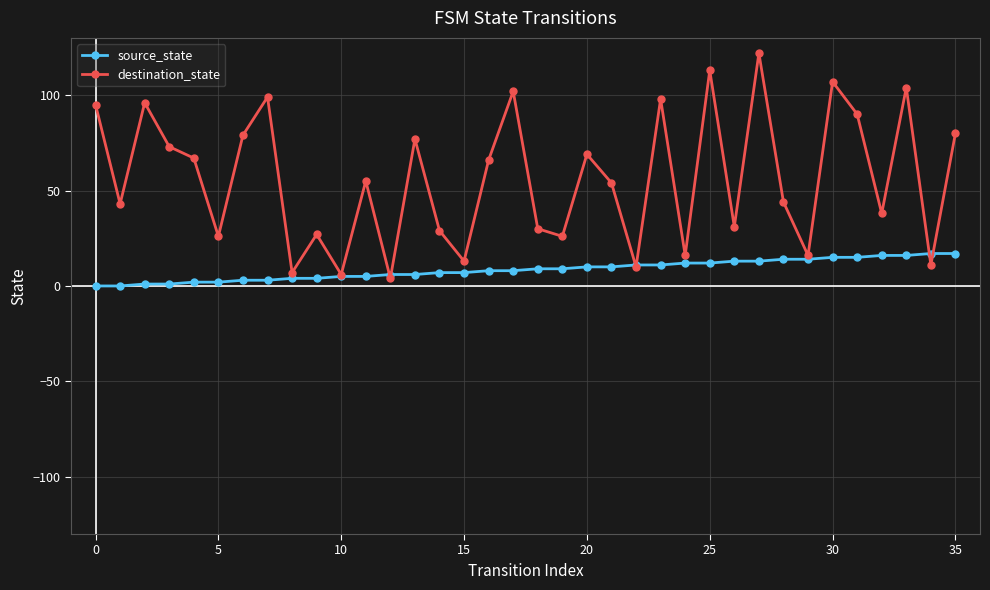

Which series has the largest total across all categories?

destination_state